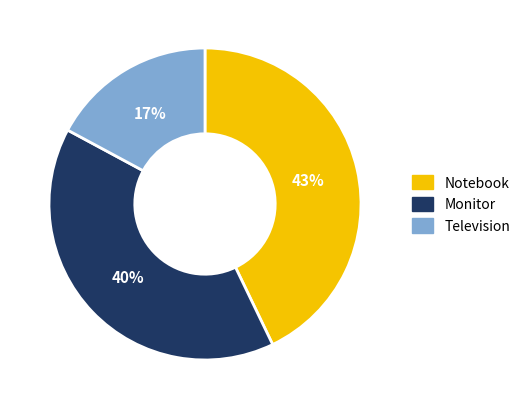

Rank the categories by value from lowest to highest.

Television, Monitor, Notebook